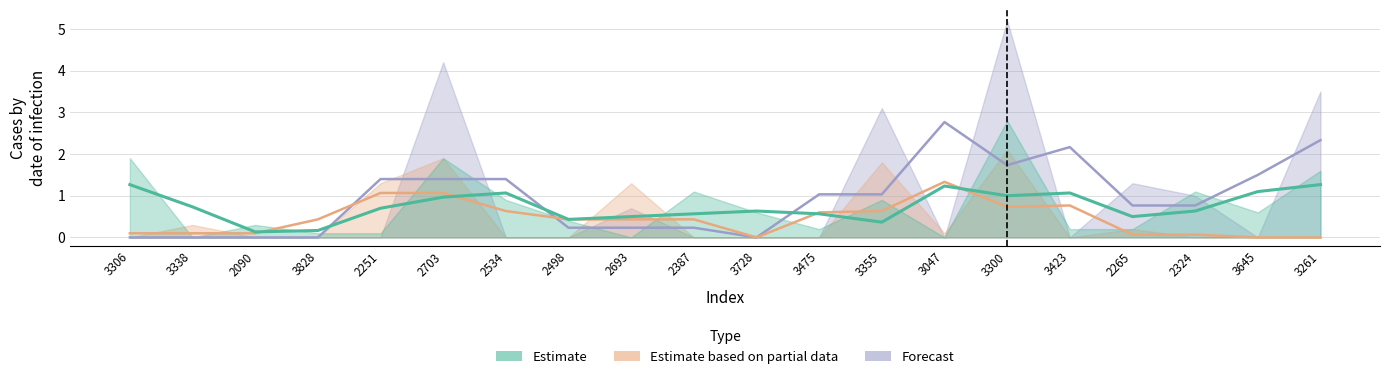

In x3, how many points are higher than both neighbors (excluding endpoints)?

5